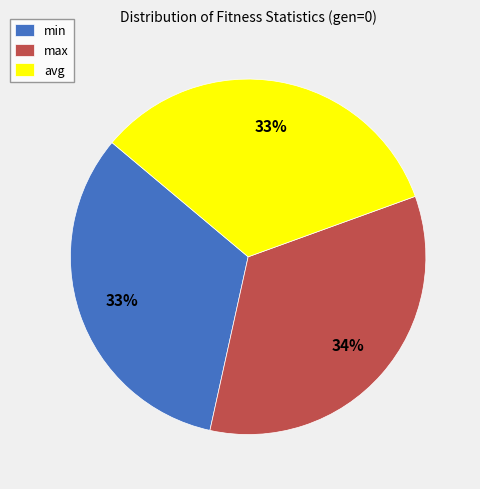

Is there a majority slice in this chart?

No